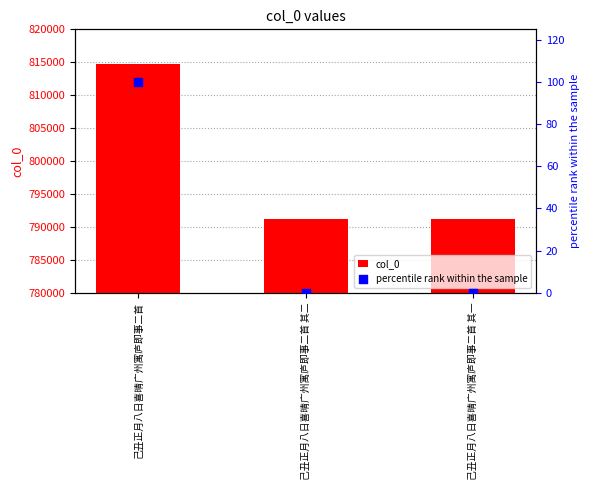

Which series reaches the maximum Y coordinate?

col_0